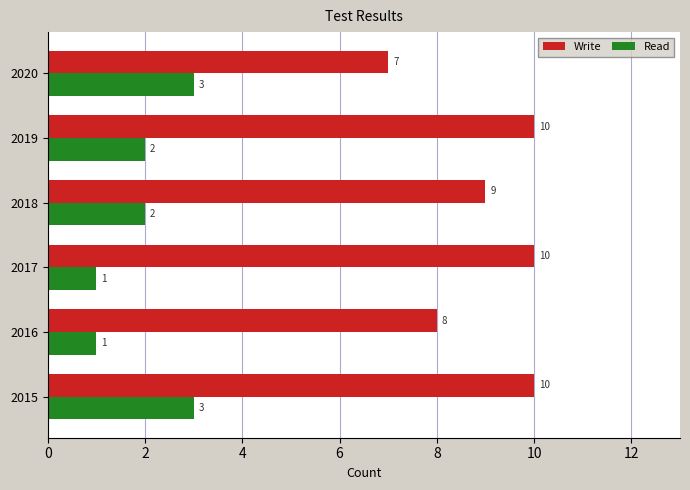

Which series has the largest total across all categories?

Write